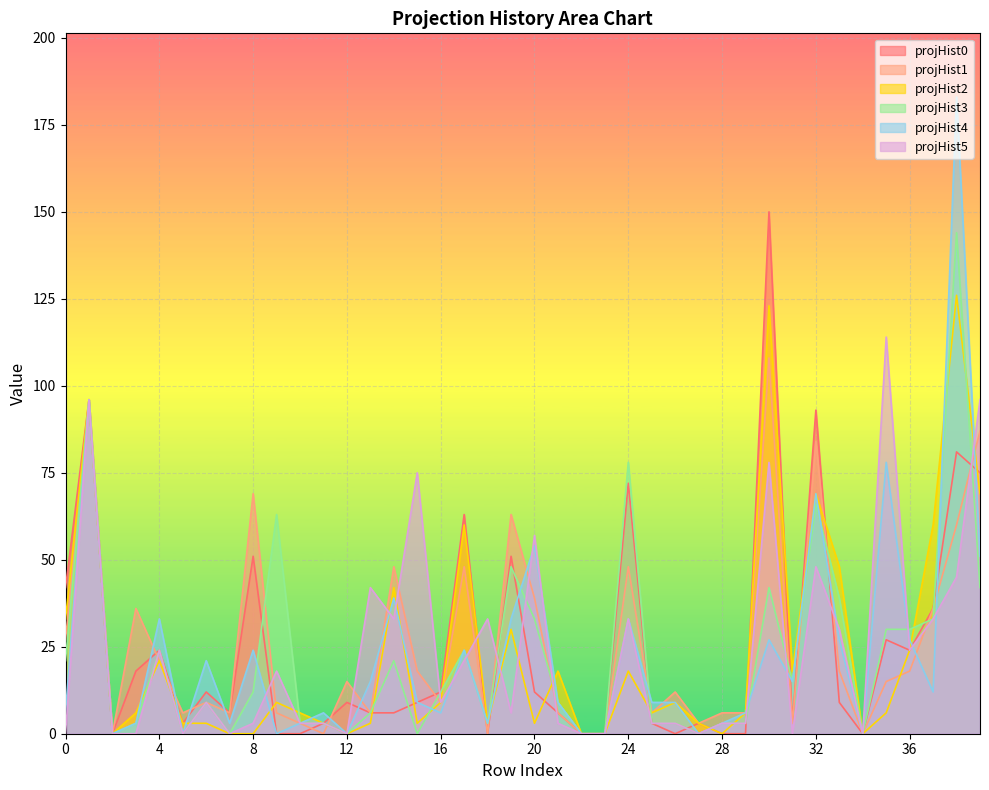

What is the sum of all projHist4 values?

936